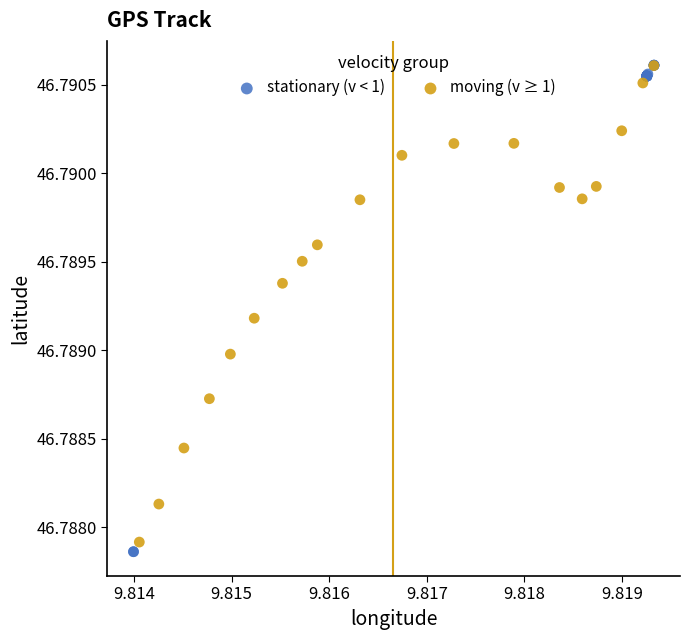

Which series has the largest Y range (max minus min)?

stationary (v < 1)